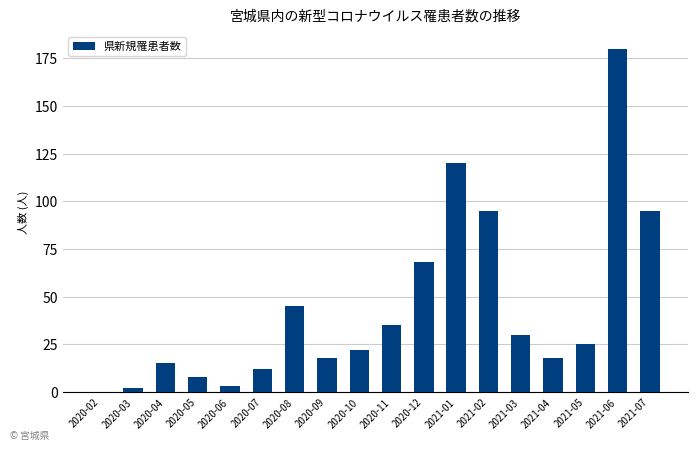

The chart shows a value of 35 at 2020-11. True or false?

True